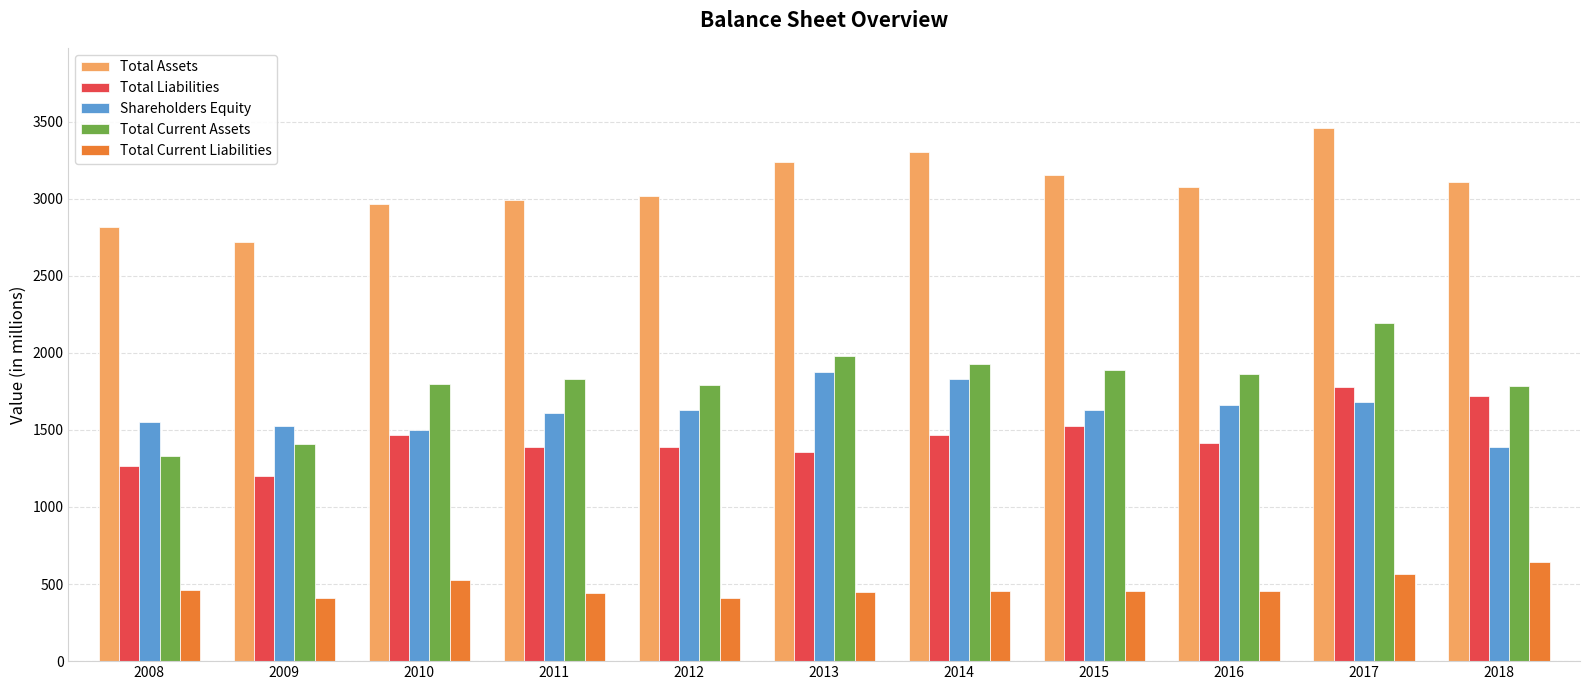

What is the maximum value for Total Assets?

3459